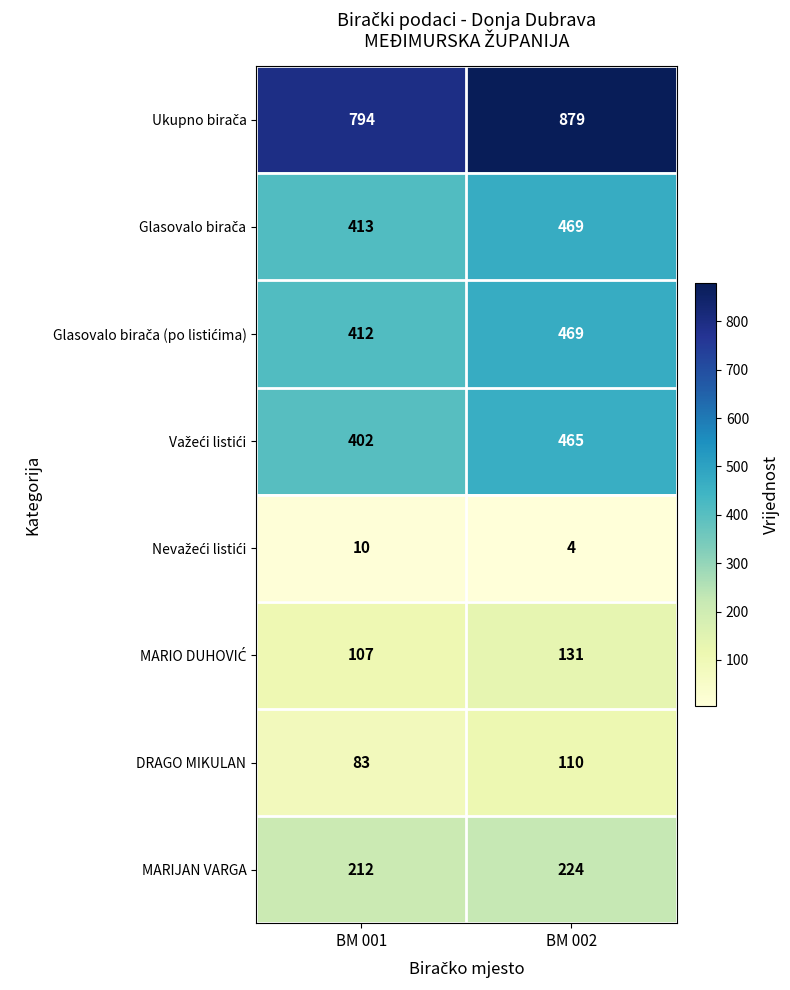

The value of DRAGO MIKULAN at BM 002 is 110. True or false?

True